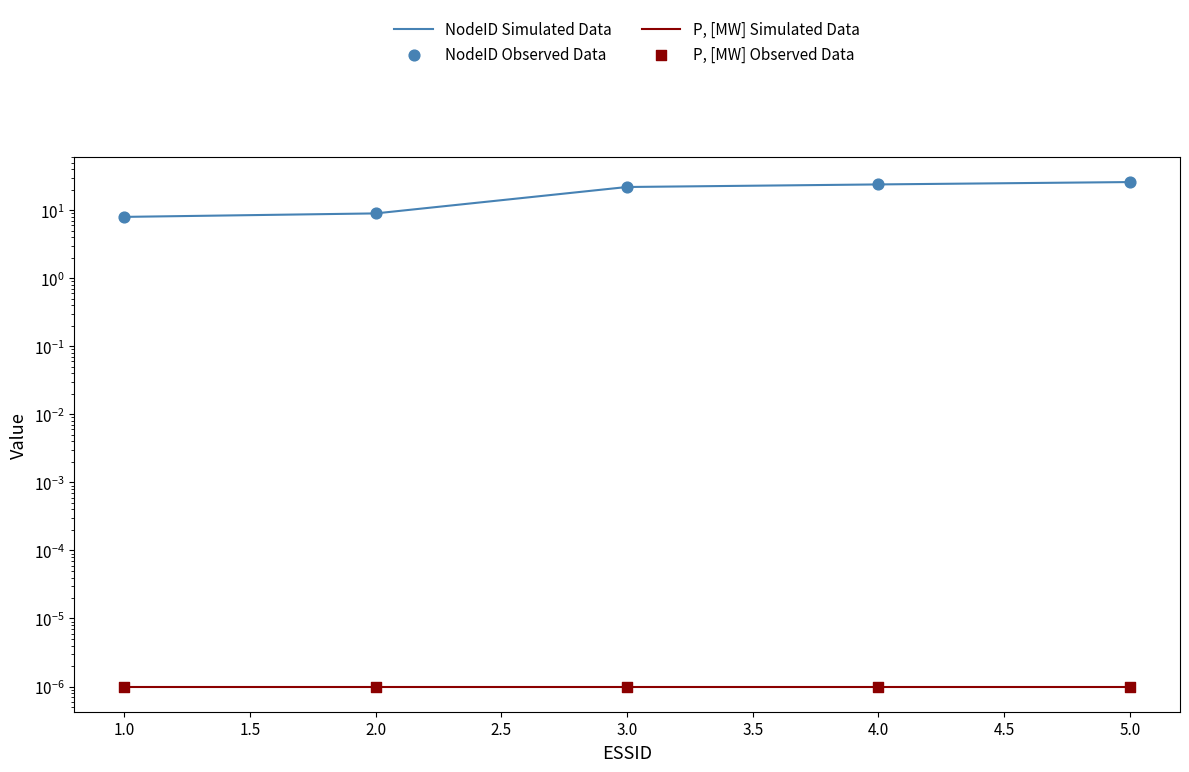

Which series has the largest total across all categories?

NodeID Simulated Data